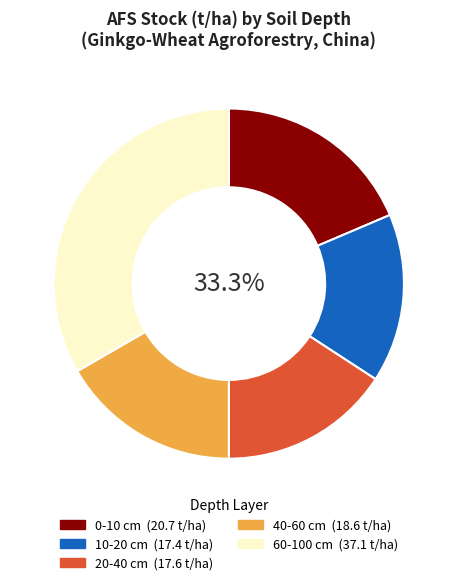

What is the total percentage of 0-10 and 10-20?

34.2%